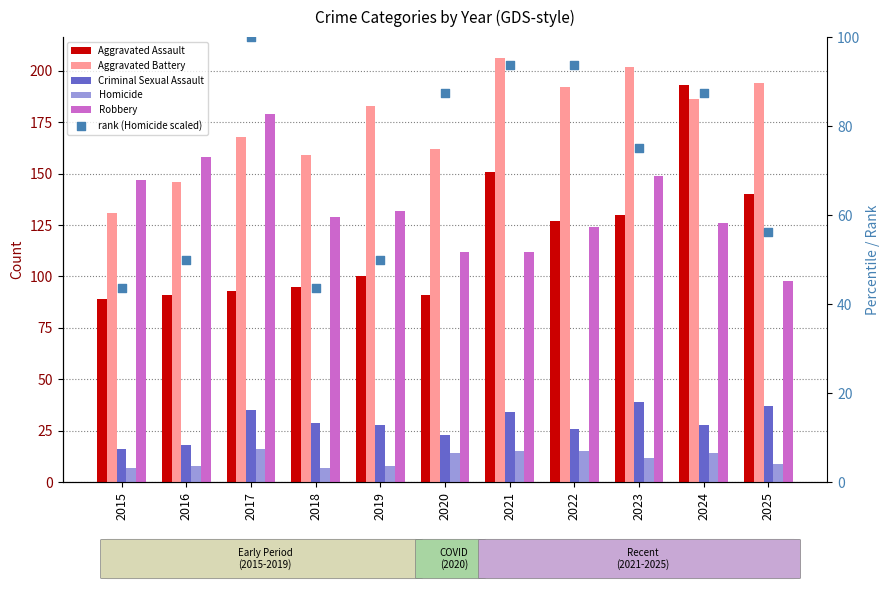

At how many categories does at least one series exceed 190?

5